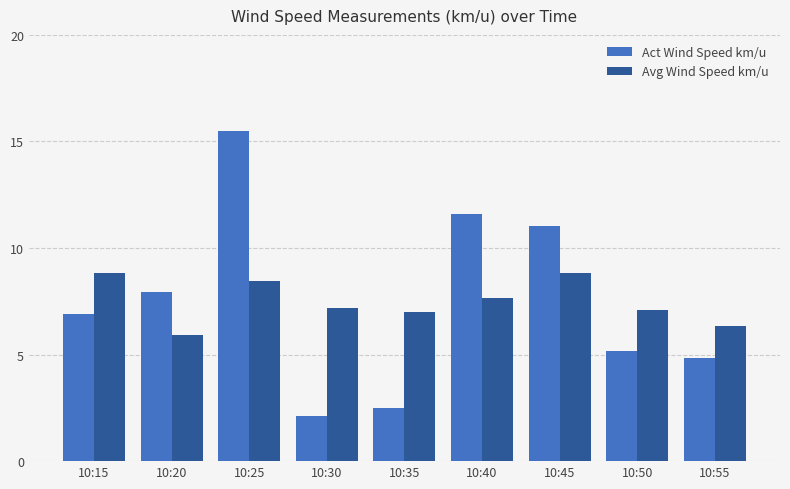

Which series has the widest spread of values?

Act Wind Speed km/u